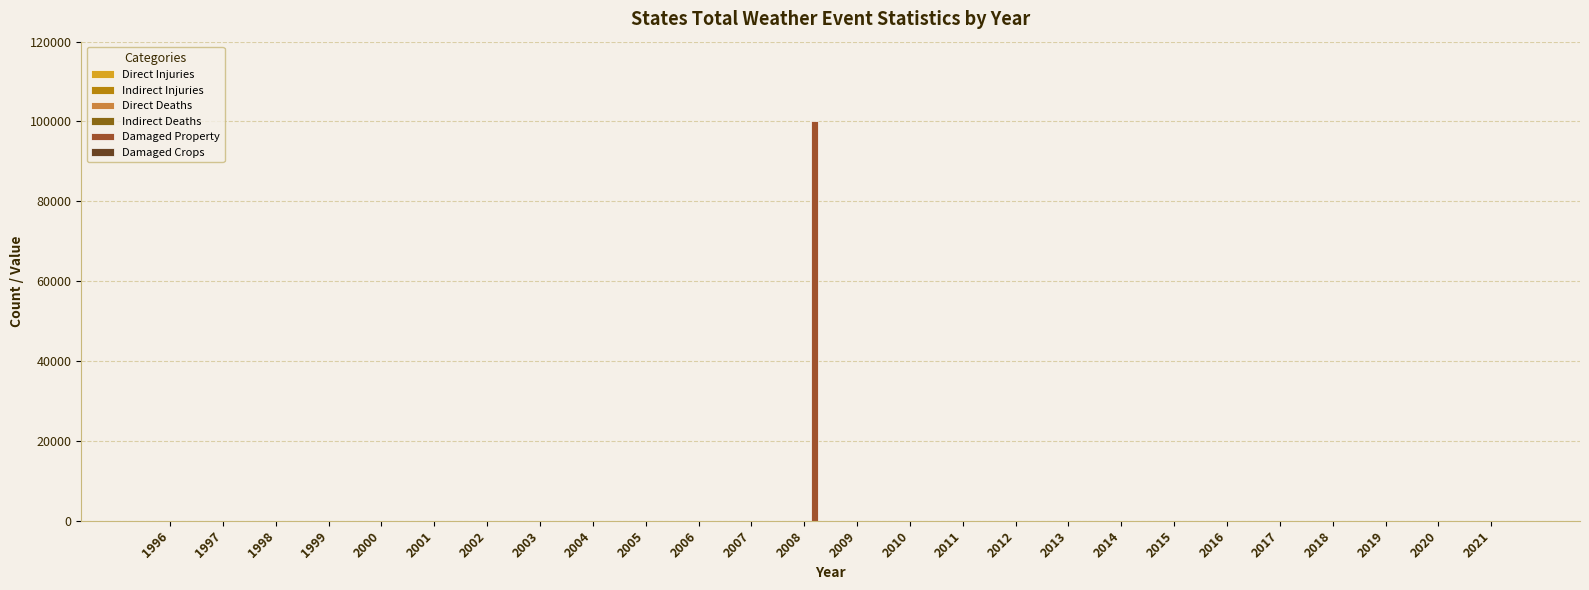

How many bars are there in total?

156